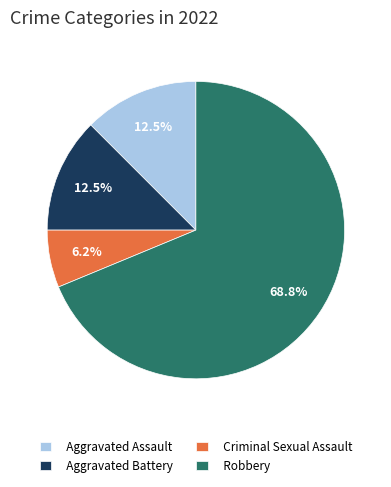

To the nearest percent, what is the combined percentage of Criminal Sexual Assault and Aggravated Assault?

19%